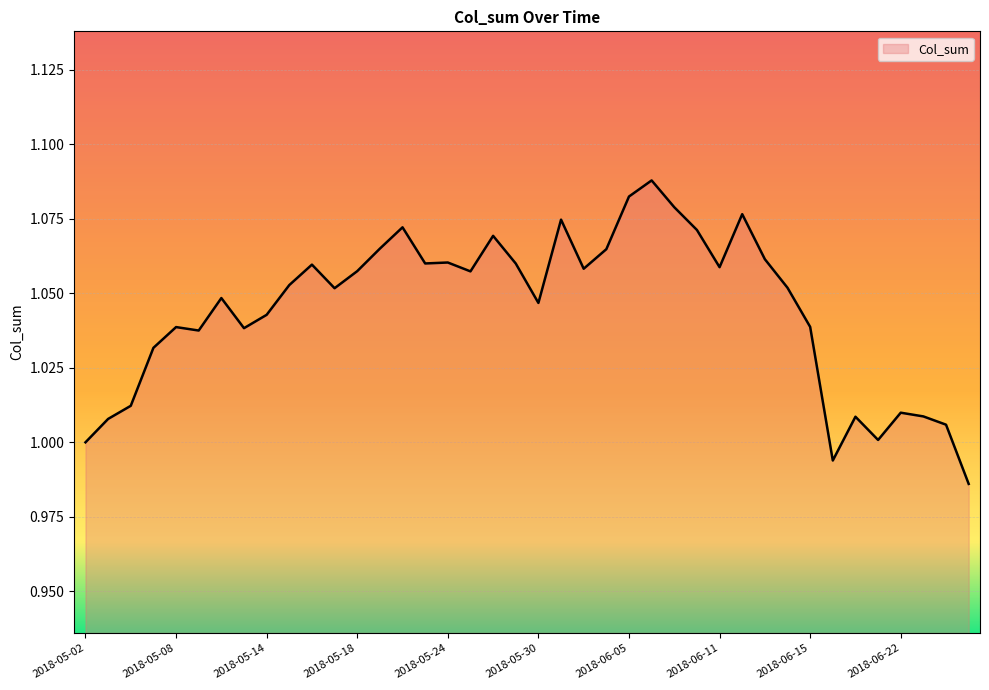

What is the smallest value displayed?

1.0